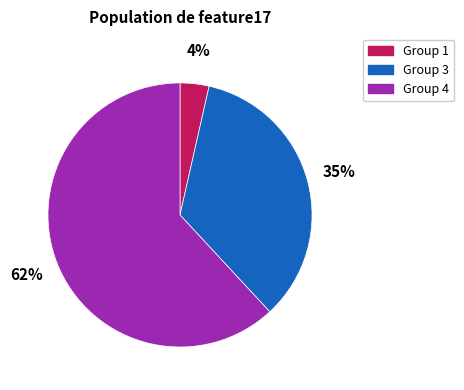

Is it true that Group 3 is 35% of the pie?

True